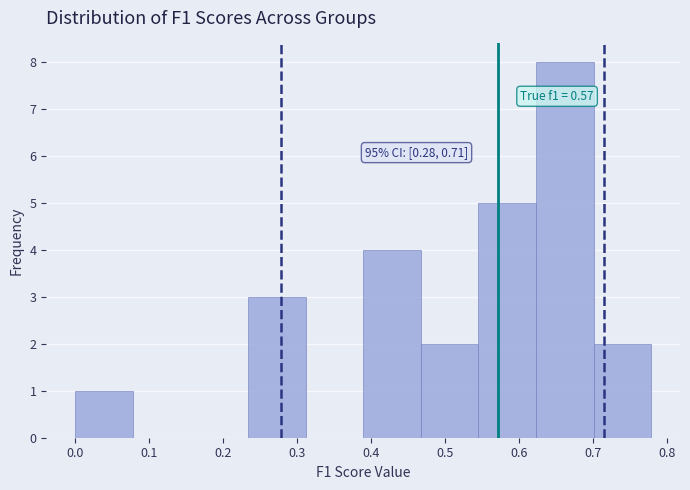

Which range on the x-axis has the tallest bar?

0.62 to 0.70